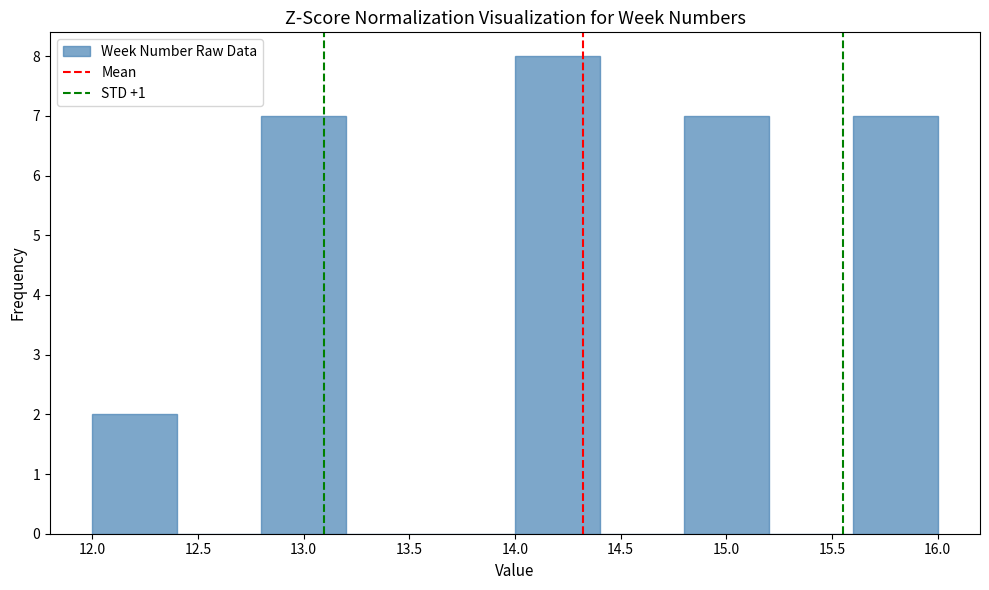

How tall is the bar that spans 12.0 to 12.4 on the x-axis? The values are not printed on the chart, so give them approximately, as read against the axis.

2